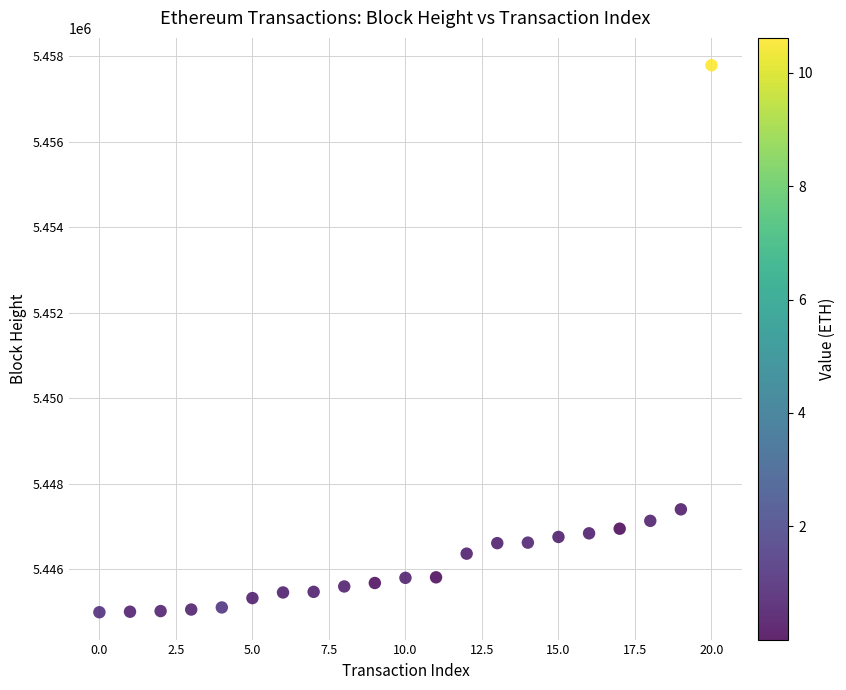

What is the range of Y values (max minus min)?

12802